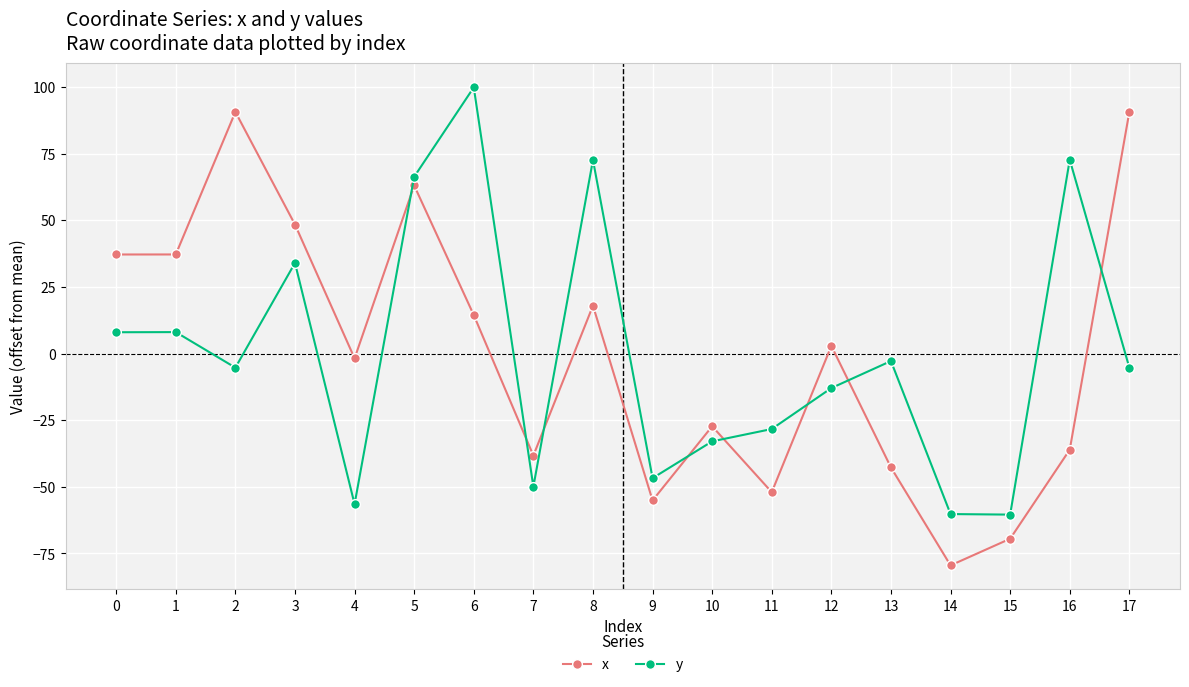

List the series in order of their peak value, lowest first.

x, y